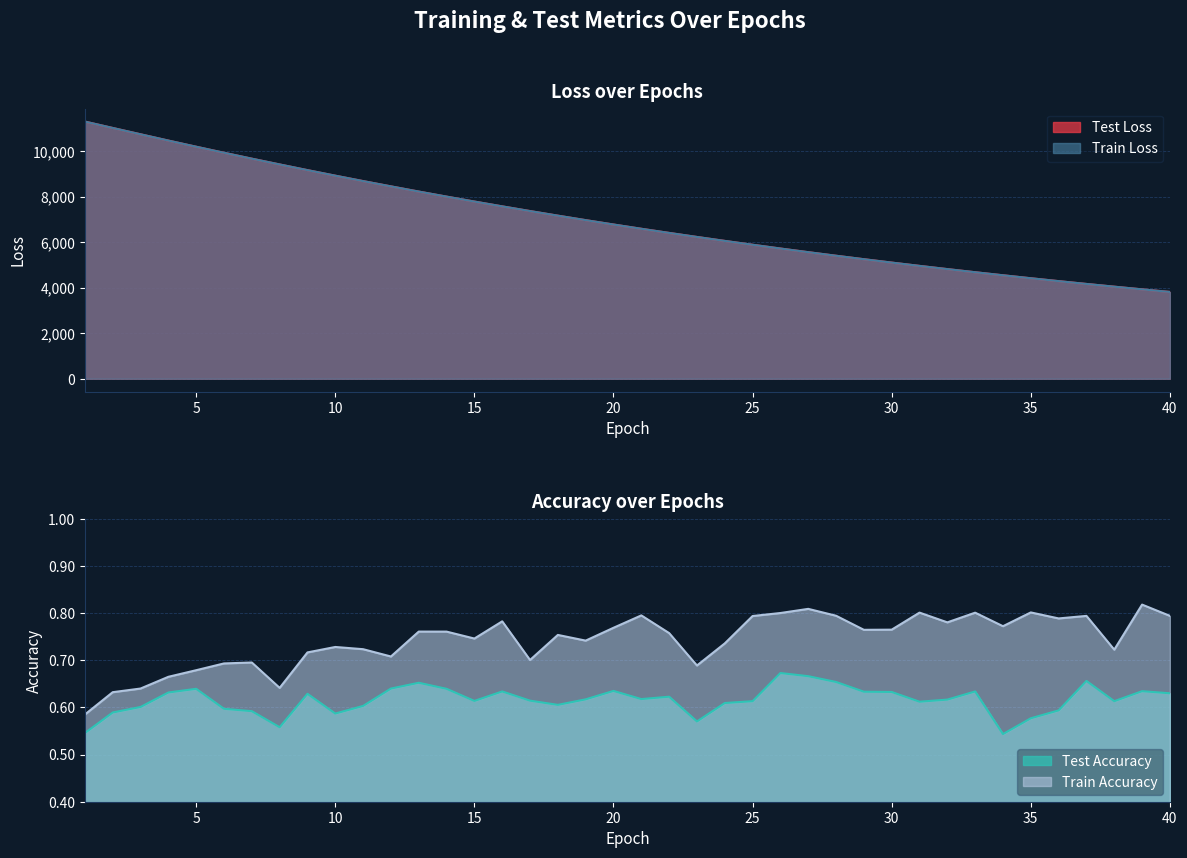

Reading right to left, list all the values displayed in this chart.

test_loss: 3816.0	3930.0	4047.7	4167.8	4291.6	4418.6	4549.3	4683.1	4820.6	4961.9	5106.9	5255.9	5408.2	5564.9	5725.7	5890.6	6060.5	6233.9	6411.6	6594.1	6781.4	6973.5	7170.4	7372.7	7579.0	7790.9	8007.7	8230.0	8458.4	8690.6	8928.8	9172.5	9422.5	9676.3	9936.0	10201.3	10472.0	10748.6	11026.6	11307.2
train_loss: 3815.3	3929.2	4047.0	4167.1	4290.8	4417.7	4548.4	4682.2	4819.8	4961.0	5106.1	5254.9	5407.4	5564.1	5724.9	5889.8	6059.5	6233.1	6410.7	6593.2	6780.6	6972.6	7169.5	7371.8	7578.0	7790.0	8007.0	8229.2	8457.5	8689.7	8927.9	9171.8	9421.5	9675.6	9935.6	10201.0	10471.7	10747.9	11026.0	11306.4
test_accuracy: 0.6	0.6	0.6	0.7	0.6	0.6	0.5	0.6	0.6	0.6	0.6	0.6	0.7	0.7	0.7	0.6	0.6	0.6	0.6	0.6	0.6	0.6	0.6	0.6	0.6	0.6	0.6	0.7	0.6	0.6	0.6	0.6	0.6	0.6	0.6	0.6	0.6	0.6	0.6	0.5
train_accuracy: 0.8	0.8	0.7	0.8	0.8	0.8	0.8	0.8	0.8	0.8	0.8	0.8	0.8	0.8	0.8	0.8	0.7	0.7	0.8	0.8	0.8	0.7	0.8	0.7	0.8	0.7	0.8	0.8	0.7	0.7	0.7	0.7	0.6	0.7	0.7	0.7	0.7	0.6	0.6	0.6